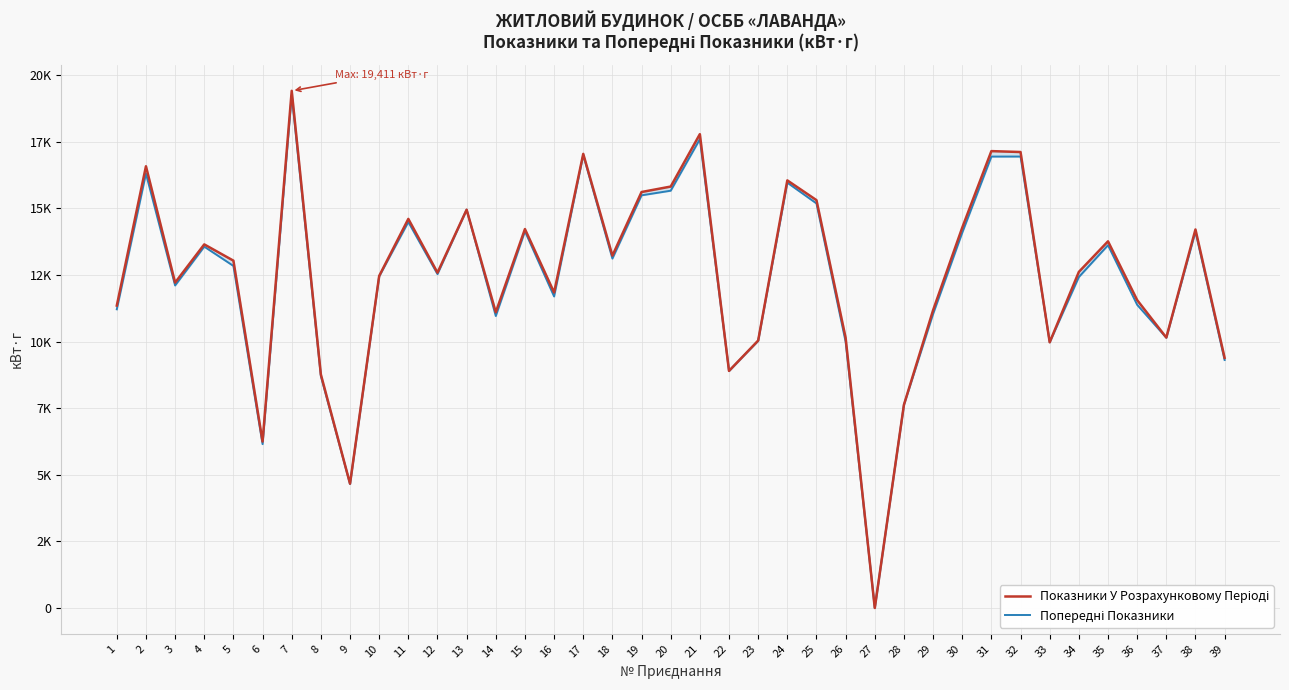

Is it true that Показники У Розрахунковому Періоді equals 14276 at 30?

True